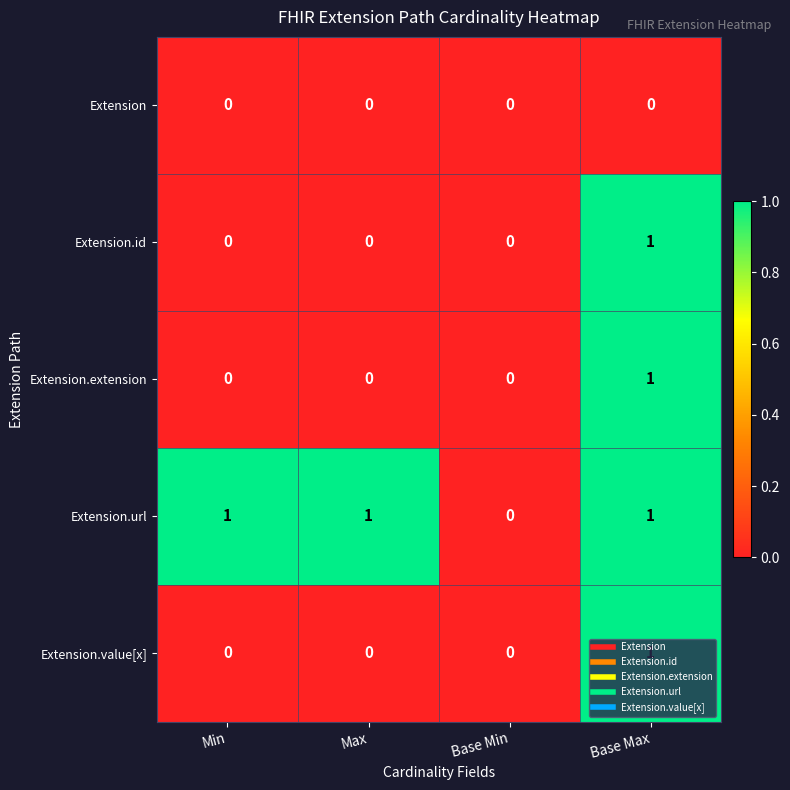

What is the sum of all Extension.url values?

3